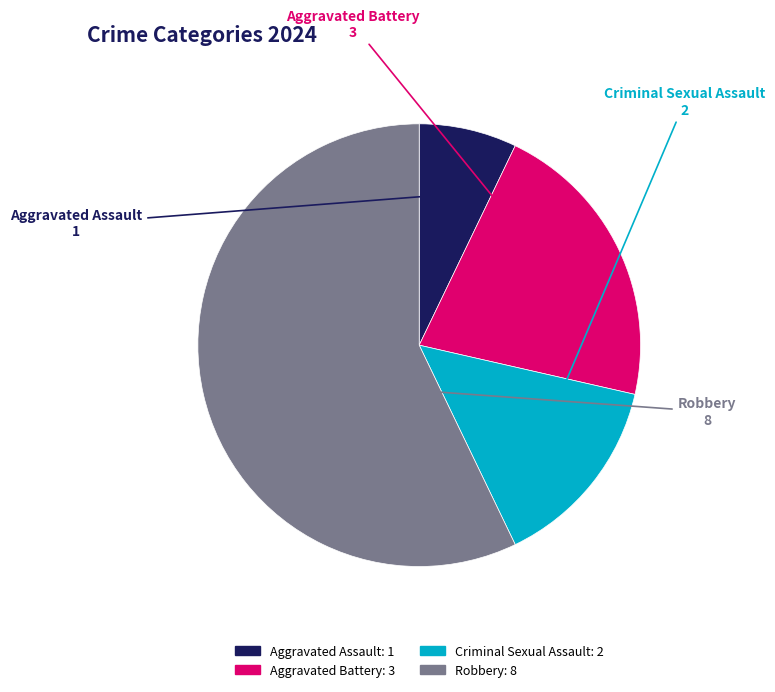

Count the number of slices in the pie.

4